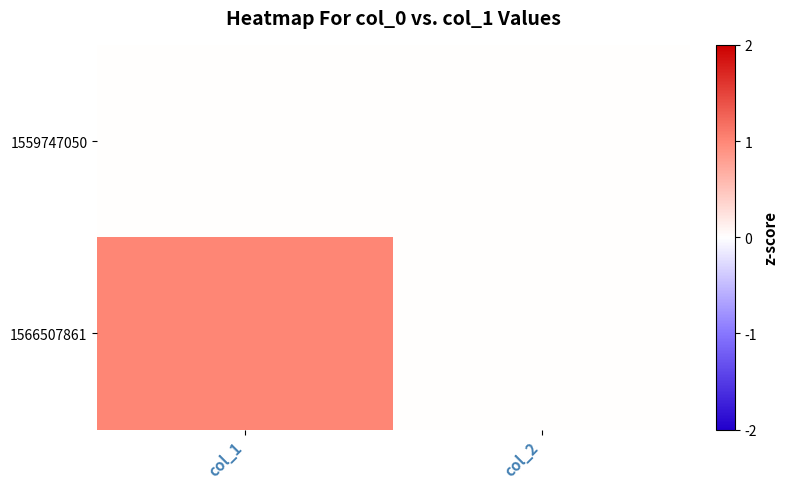

Which series has the widest spread of values?

1566507861